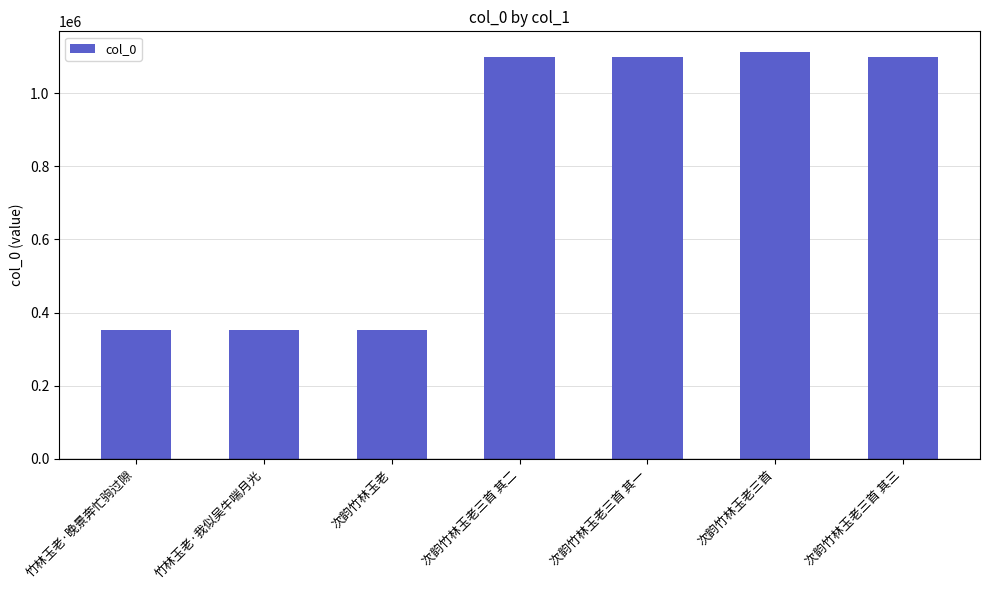

What is the ratio of the value at 次韵竹林玉老三首 其二 to the value at 次韵竹林玉老三首 其三?

1.0